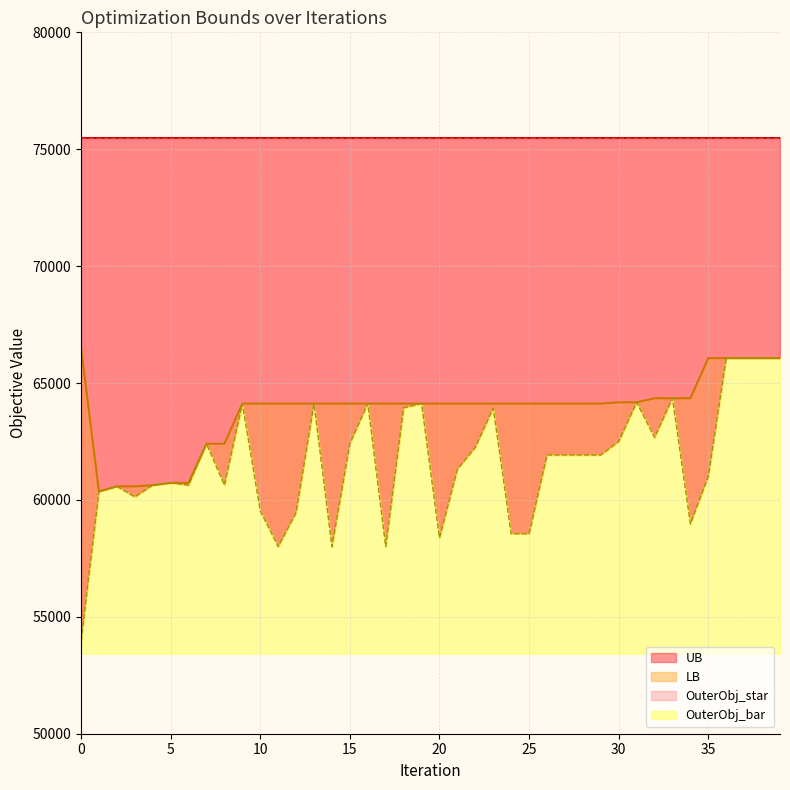

What is the minimum value for UB?

53961.0